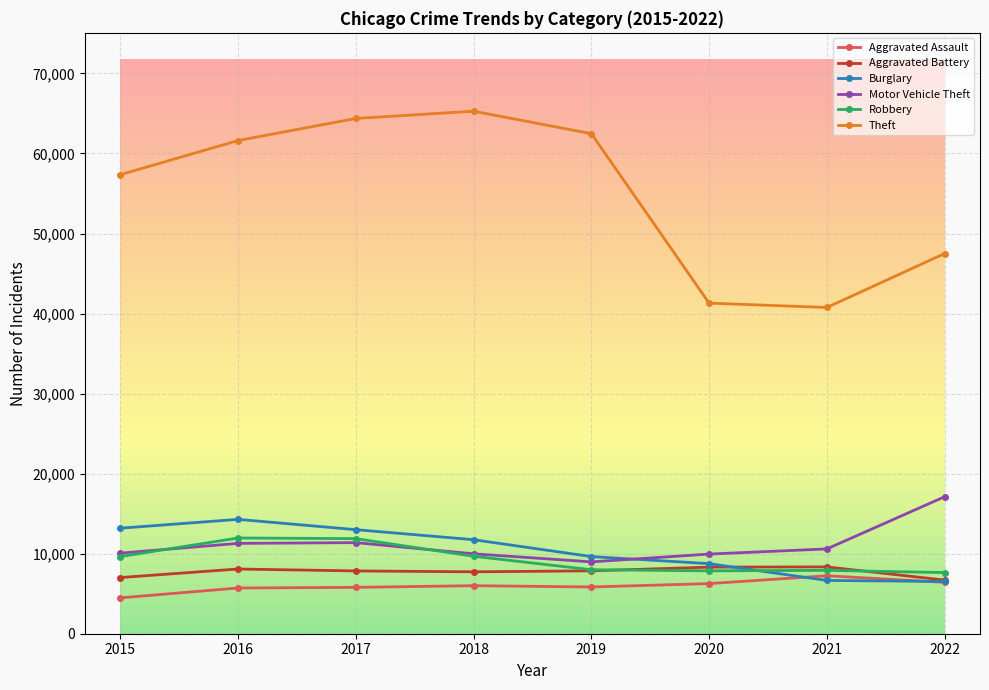

Which label corresponds to the largest value in the chart?

2018